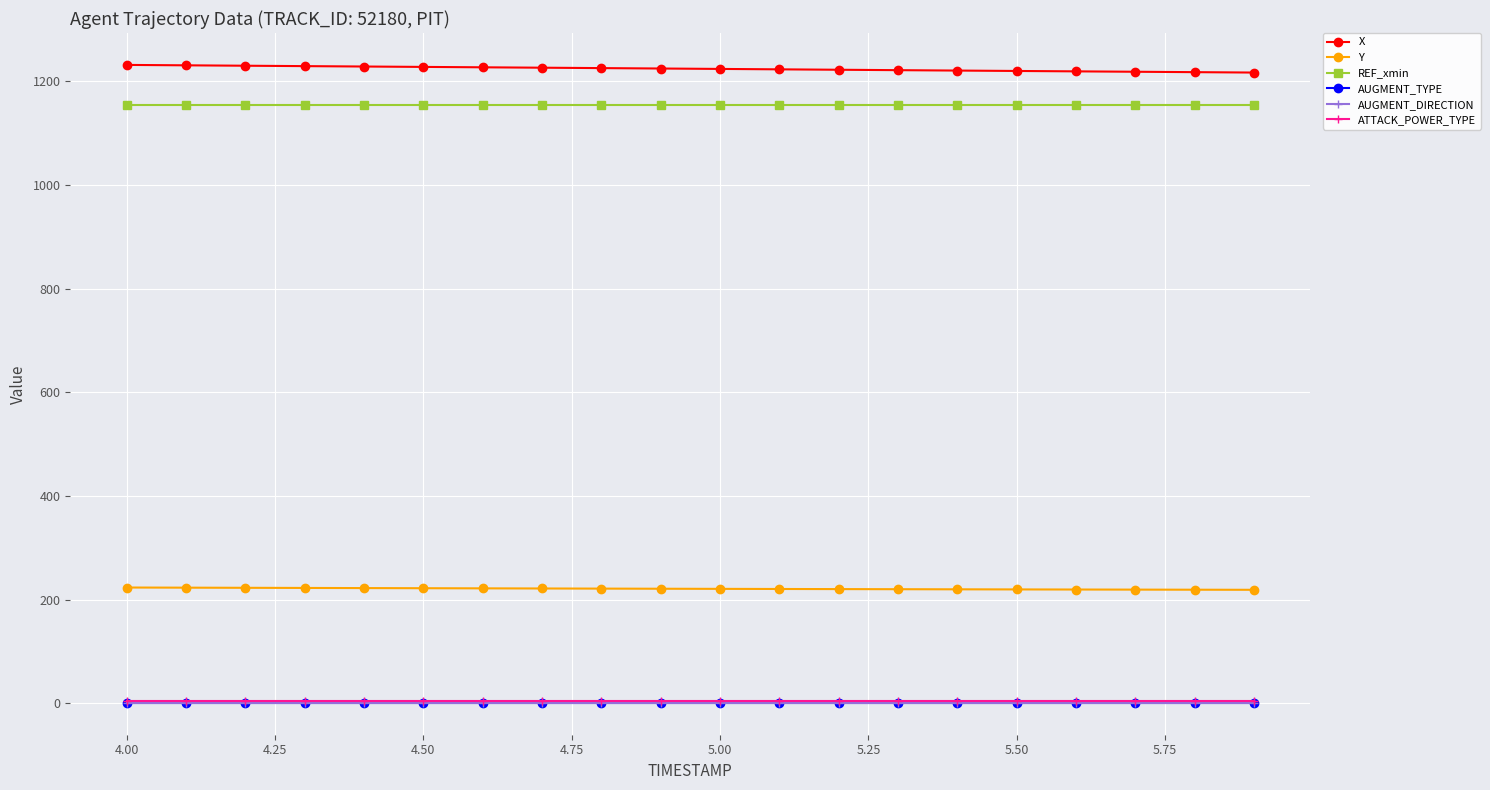

True or false: AUGMENT_DIRECTION and Y intersect in this chart.

False